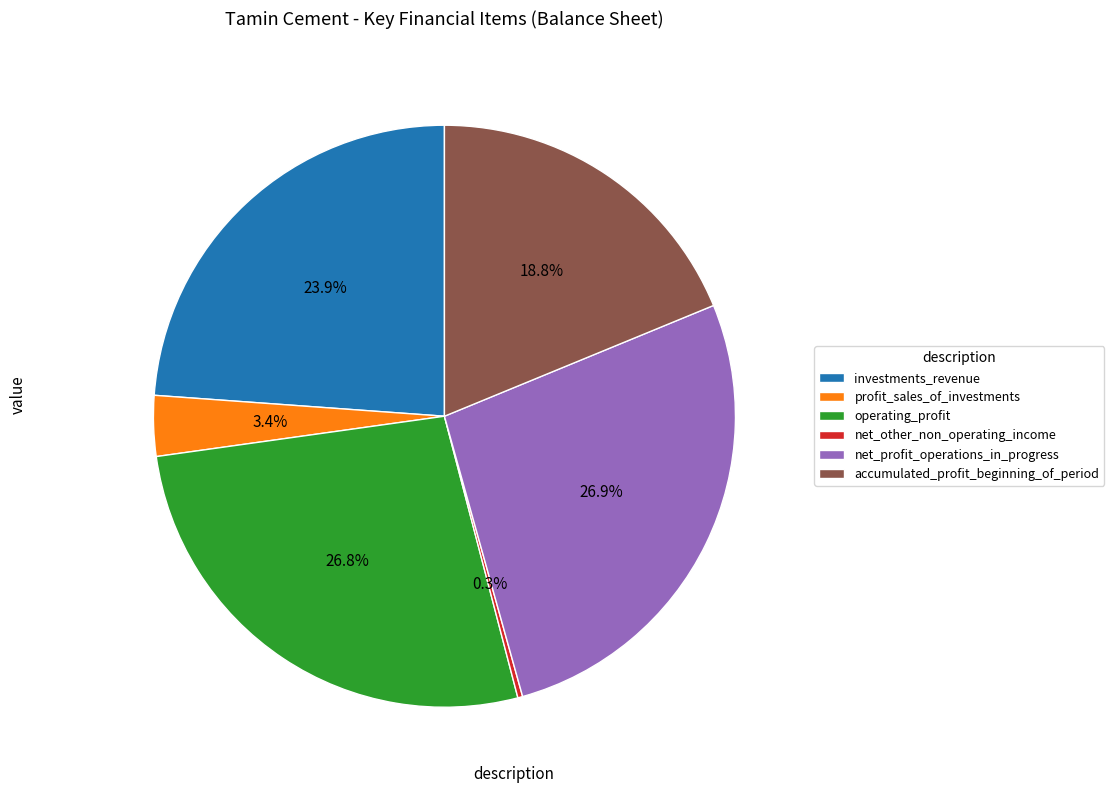

What is the total percentage of net_profit_operations_in_progress and accumulated_profit_beginning_of_period?

45.7%